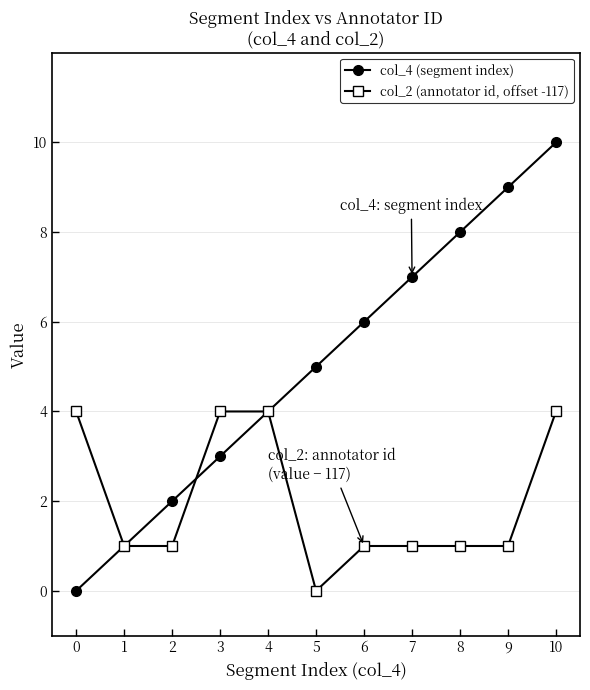

Is it true that col_4 (segment index) equals 14 at 10?

False